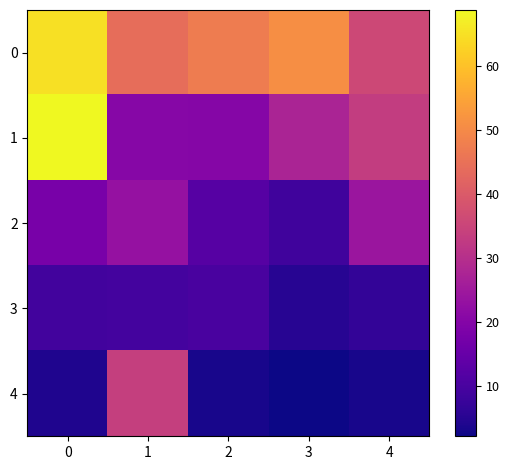

Reading left to right, what are all the values shown in this chart?

0: 0=65.0	1=44.1	2=47.3	3=50.8	4=35.8
1: 0=68.8	1=20.4	2=20.3	3=27.5	4=33.2
2: 0=17.8	1=23.2	2=12.1	3=8.7	4=24.1
3: 0=8.9	1=9.2	2=9.9	3=5.0	4=6.8
4: 0=4.0	1=33.8	2=3.4	3=2.1	4=3.2